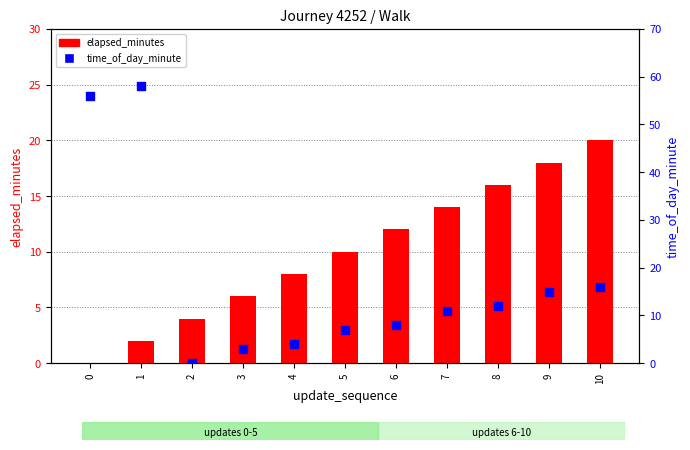

What is the total value across all series at 10?

36